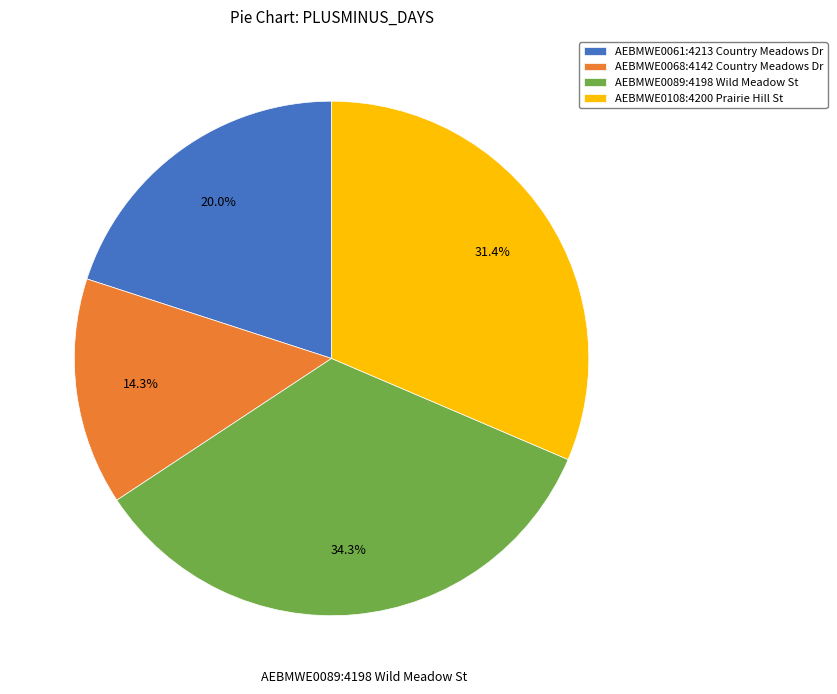

To the nearest percent, what is the difference between the AEBMWE0068:4142 Country Meadows Dr and AEBMWE0089:4198 Wild Meadow St slice percentages?

20%